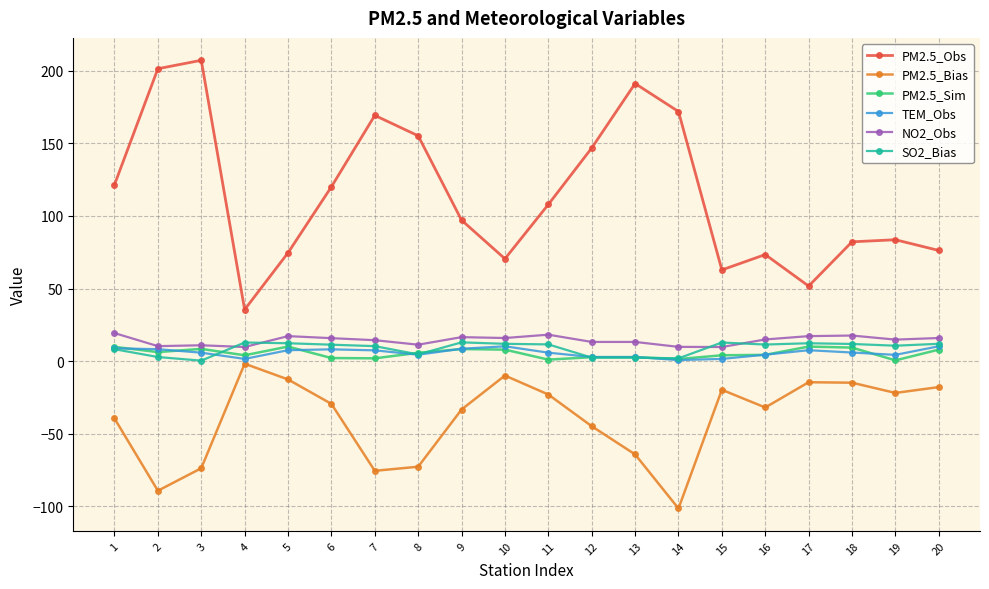

Where does the TEM_Obs series first go above 5?

1